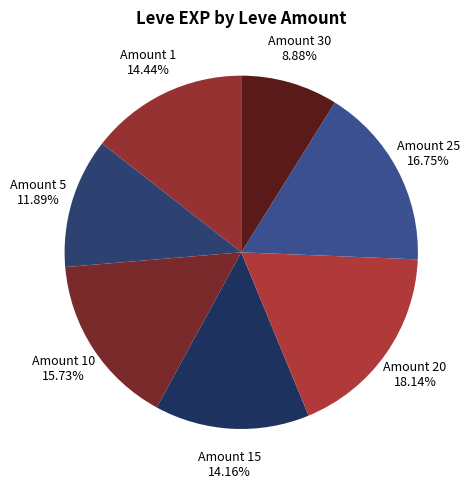

Does Amount 20 account for over 50% of the chart?

No